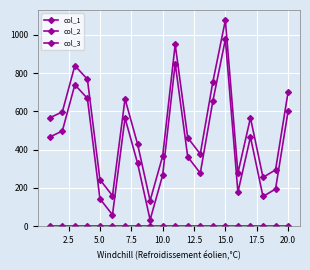

What is the difference between the maximum and second lowest values in the col_2 series?

917